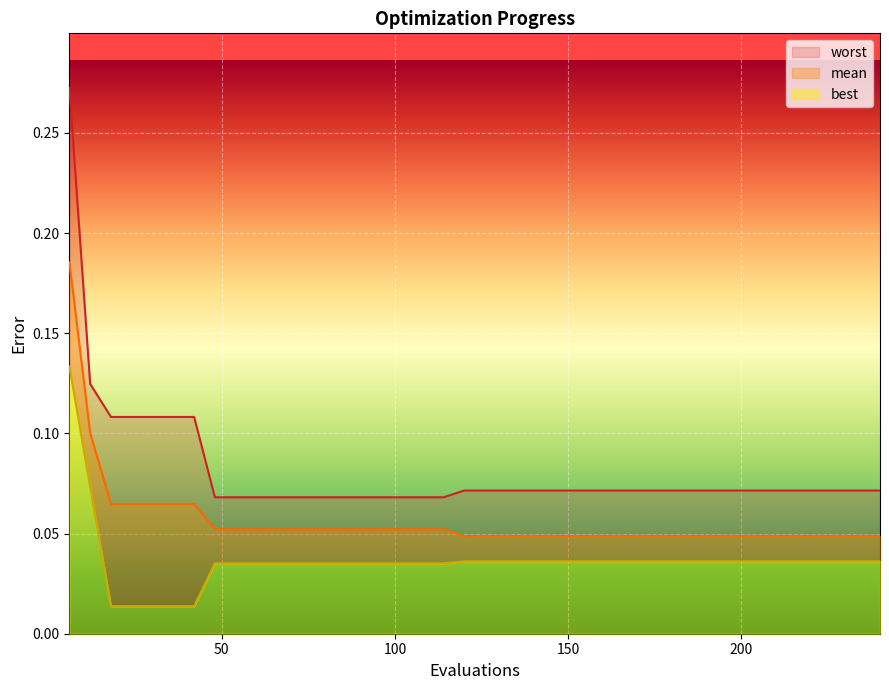

True or false: mean and worst cross at least once.

False